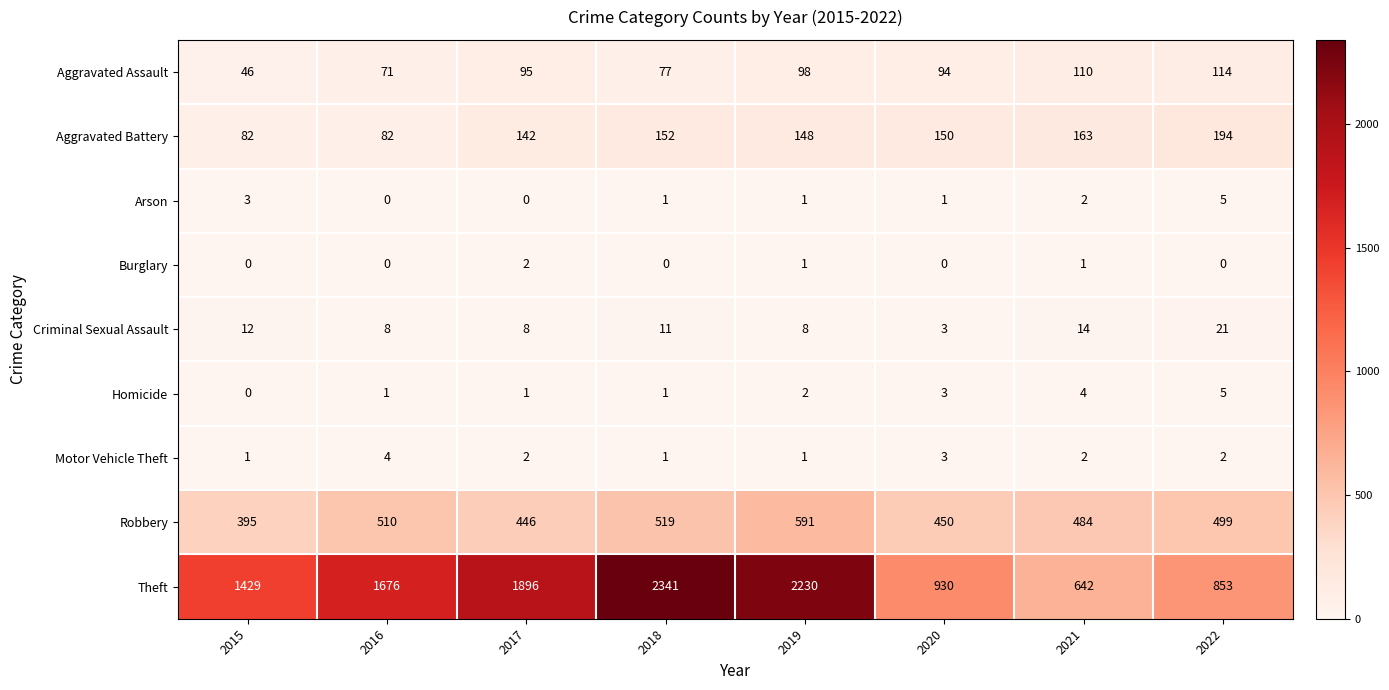

How many series are shown in this chart?

9